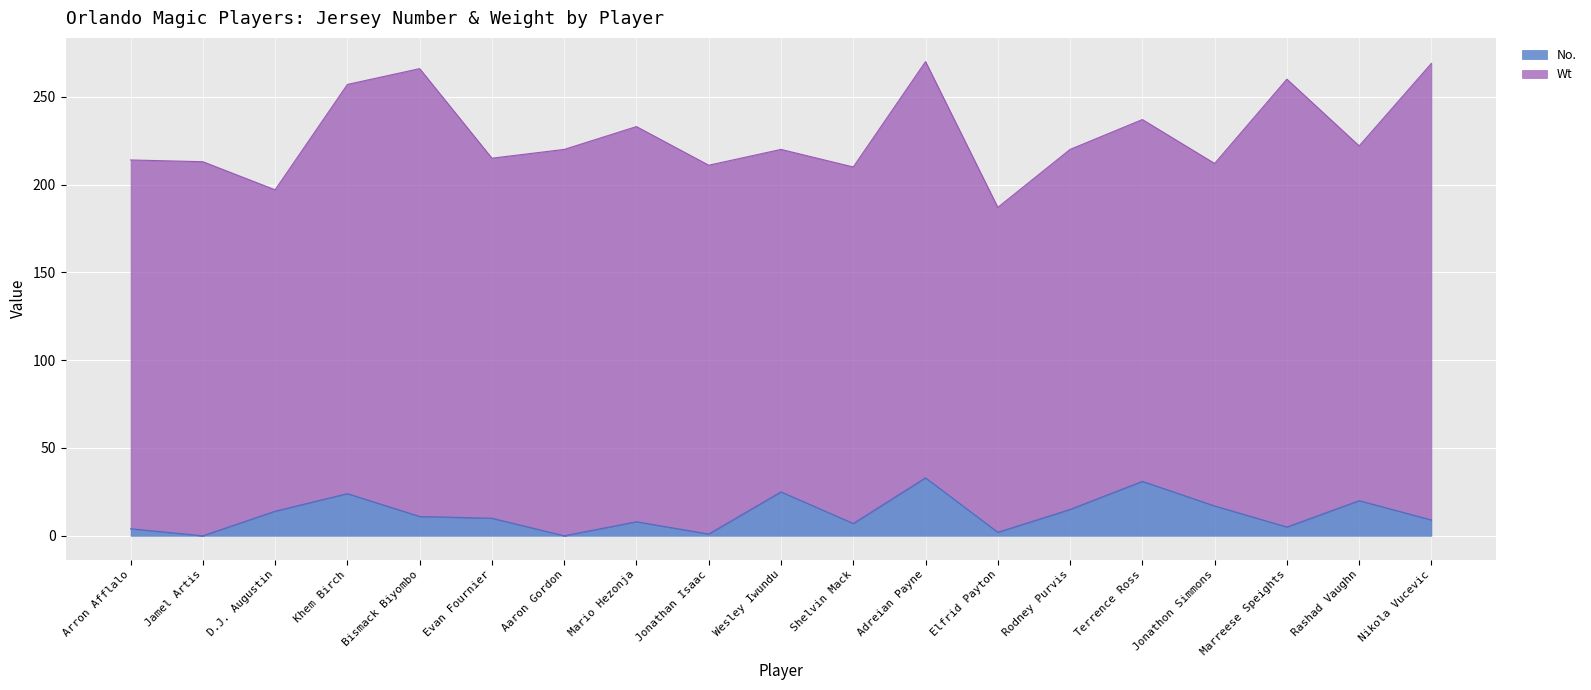

Rank the categories by value from highest to lowest.

Adreian Payne, Terrence Ross, Wesley Iwundu, Khem Birch, Rashad Vaughn, Jonathon Simmons, Rodney Purvis, D.J. Augustin, Bismack Biyombo, Evan Fournier, Nikola Vucevic, Mario Hezonja, Shelvin Mack, Marreese Speights, Arron Afflalo, Elfrid Payton, Jonathan Isaac, Jamel Artis, Aaron Gordon